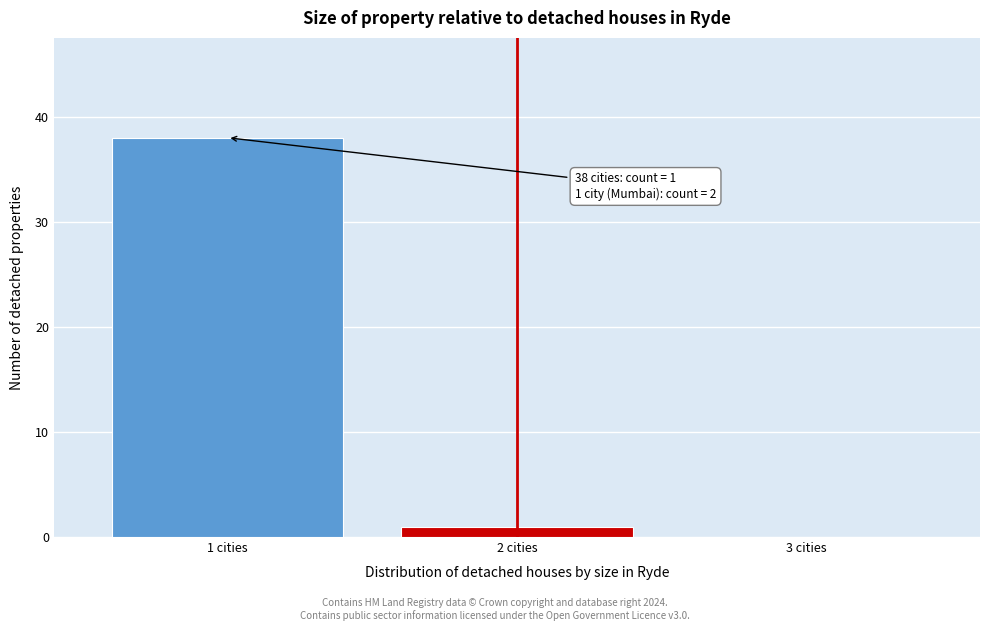

Reading left to right, transcribe all the data shown in this chart.

1 cities=38	2 cities=1	3 cities=0